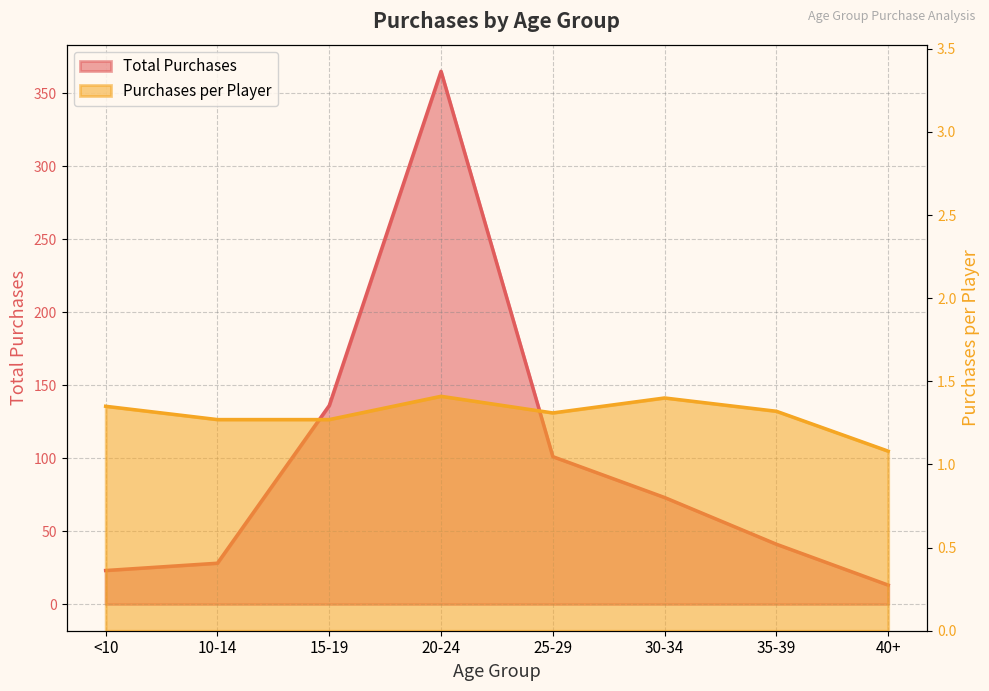

True or false: Purchases per Player has a value of 1.4 at <10.

True